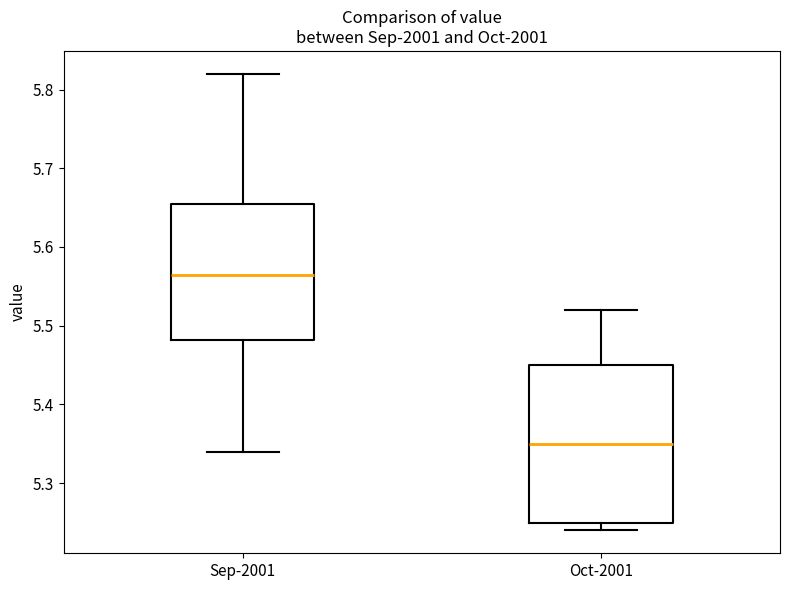

Which box has the highest median line?

Sep-2001